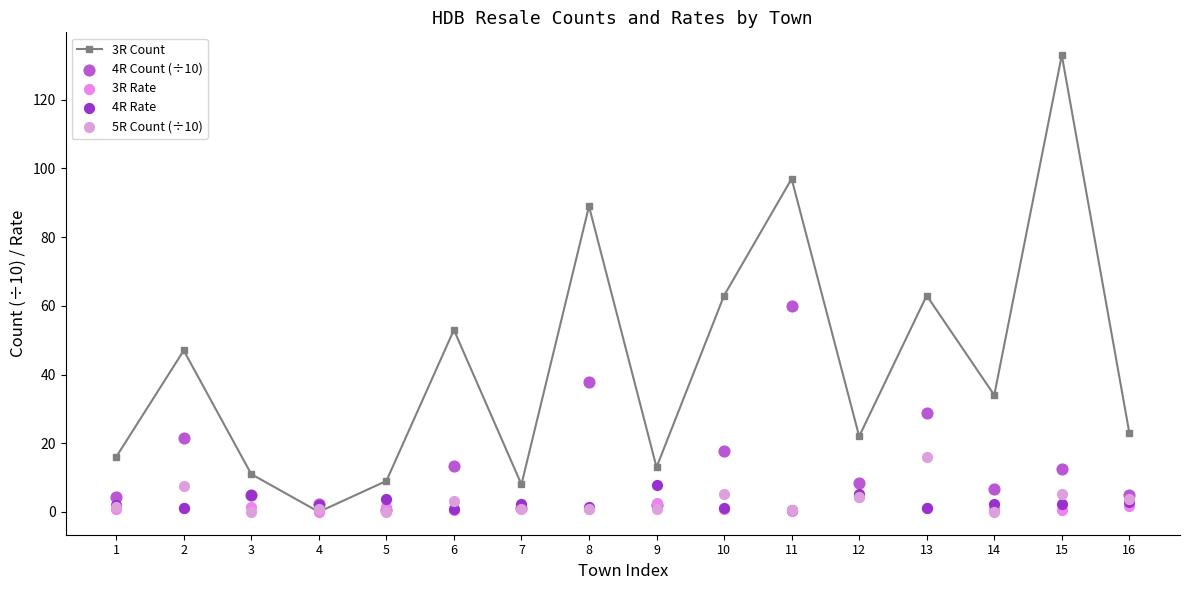

Is the value of 5R Count (÷10) at 7 greater than the value of 4R Rate at 1?

No